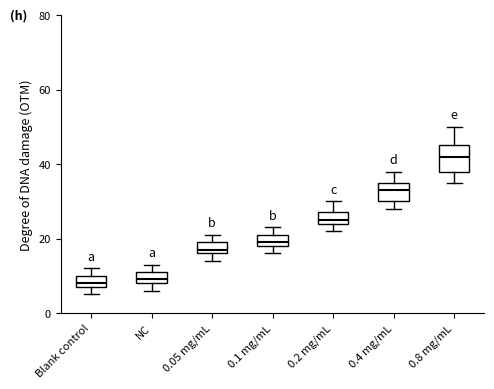

Which box is the tallest, from its lower edge to its upper edge?

0.8 mg/mL